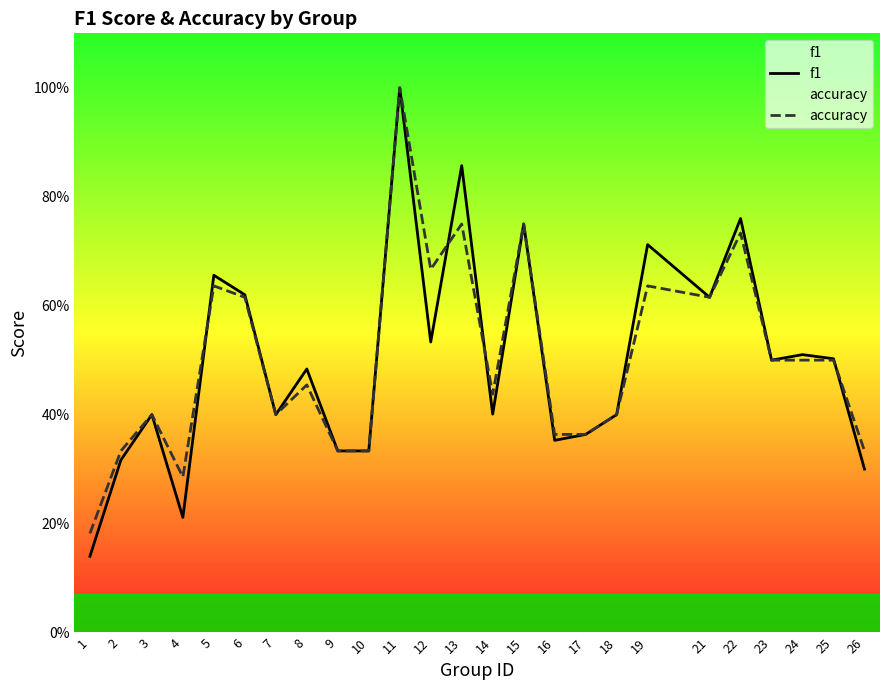

How many intersections are there between accuracy and f1?

4